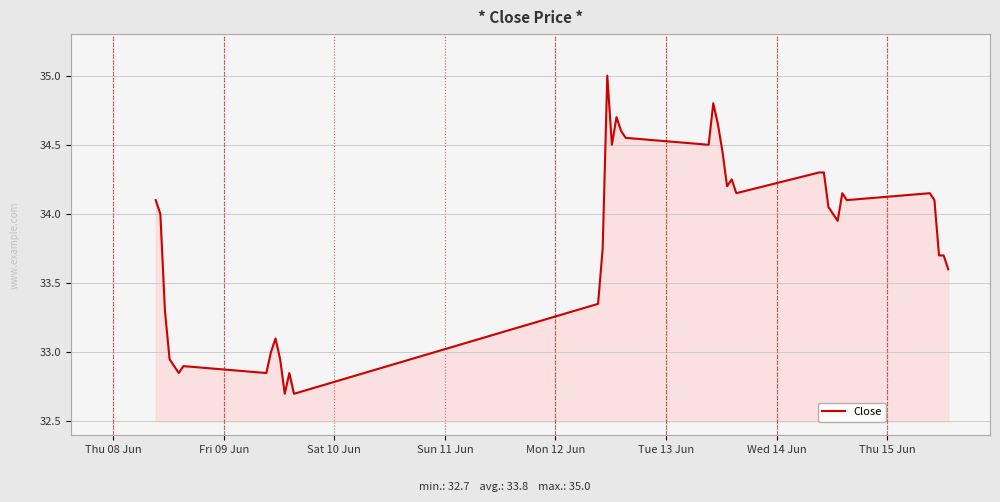

What is the maximum value shown in the chart?

35.0